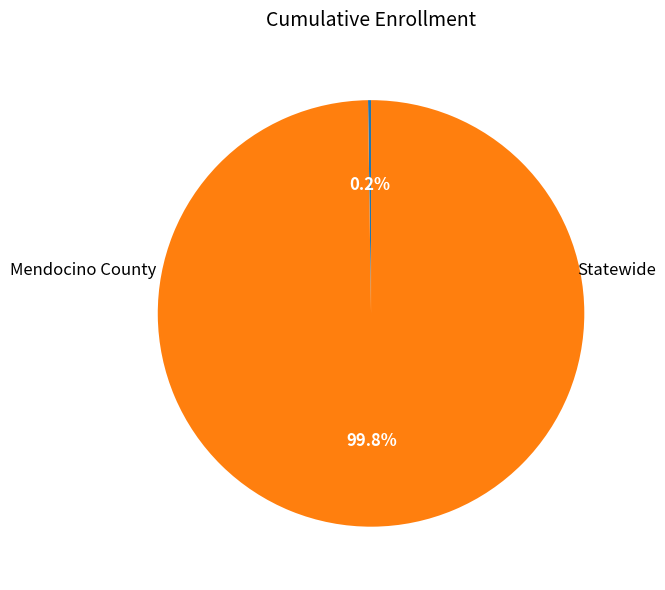

How many segments does this pie chart have?

2